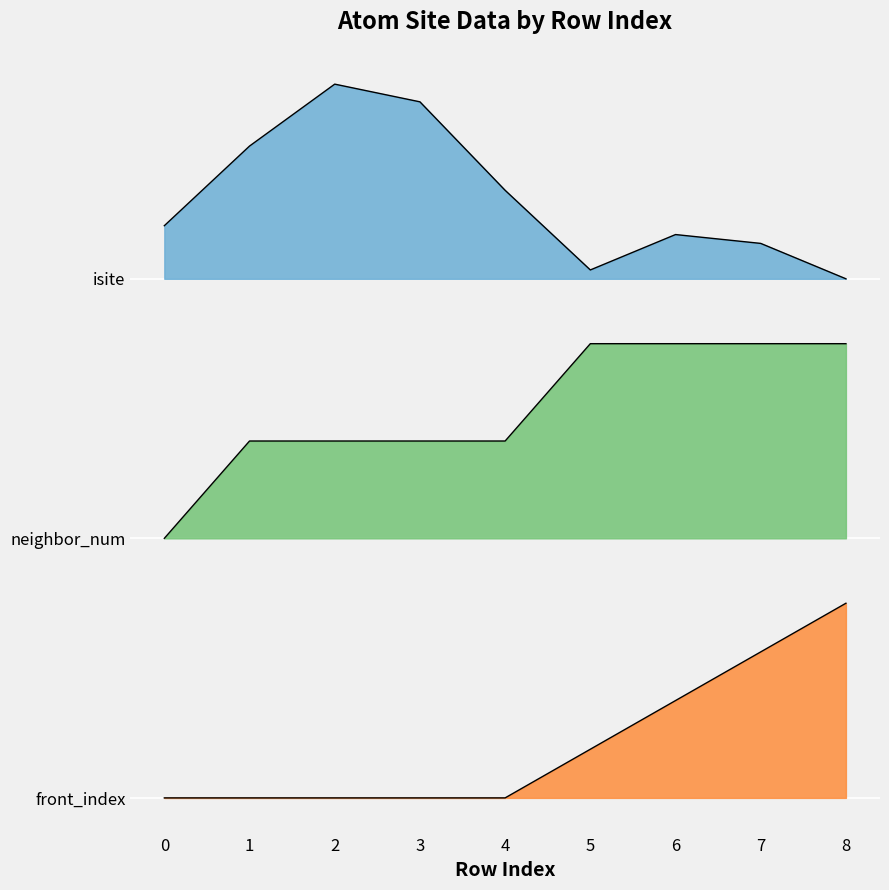

What is the greatest value displayed?

75.0